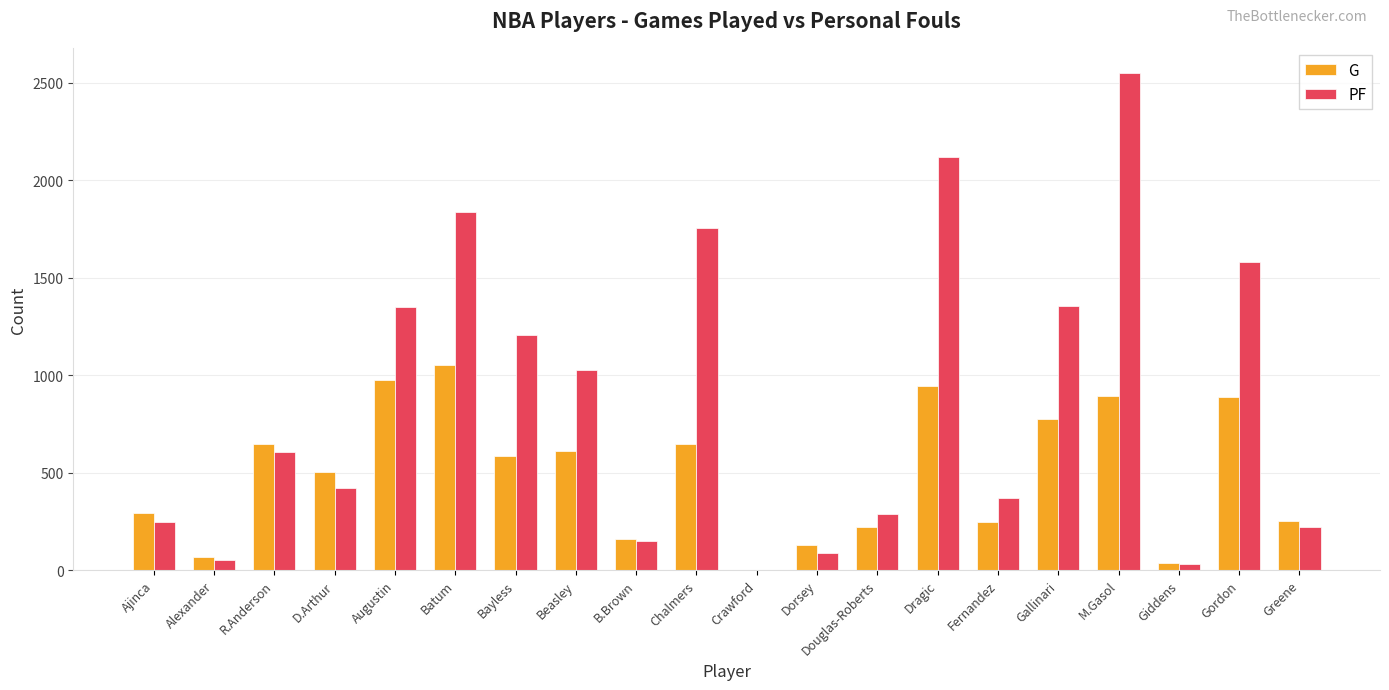

The value of PF at Fernandez is 656. True or false?

False